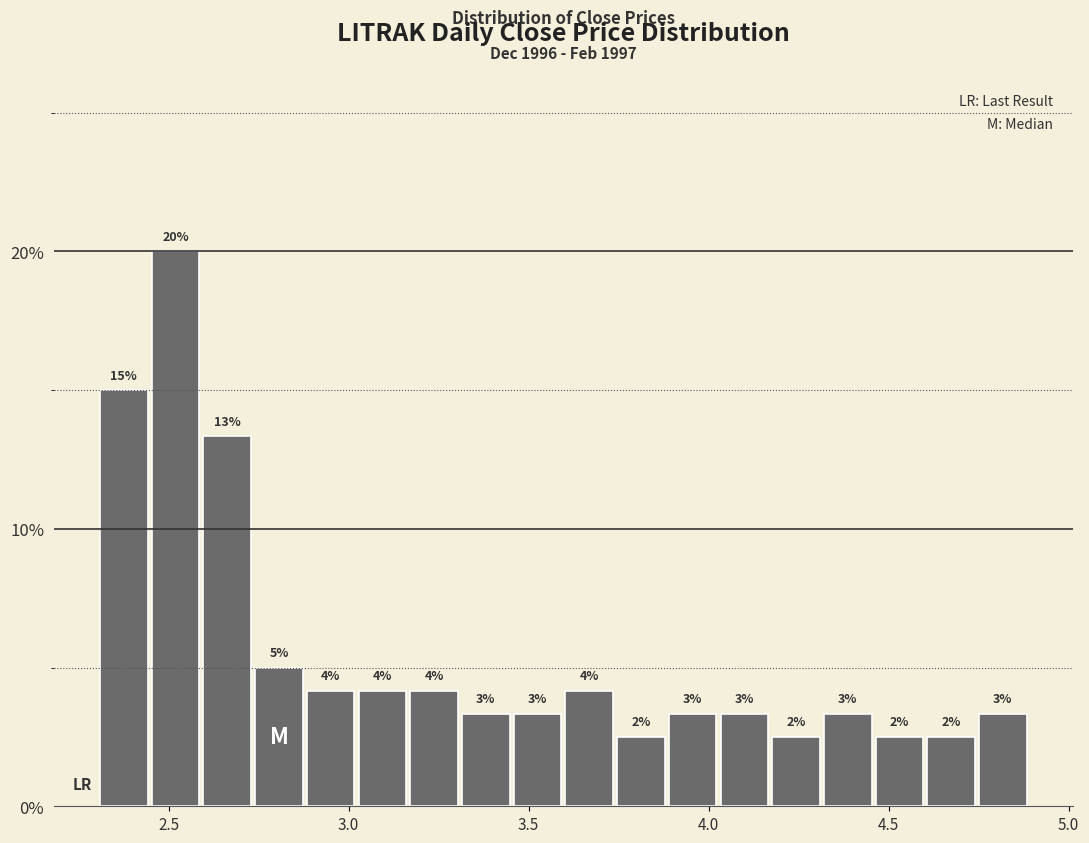

Around what value on the x-axis is the tallest bar? Give the approximate position of its centre, as read against the axis.

2.50